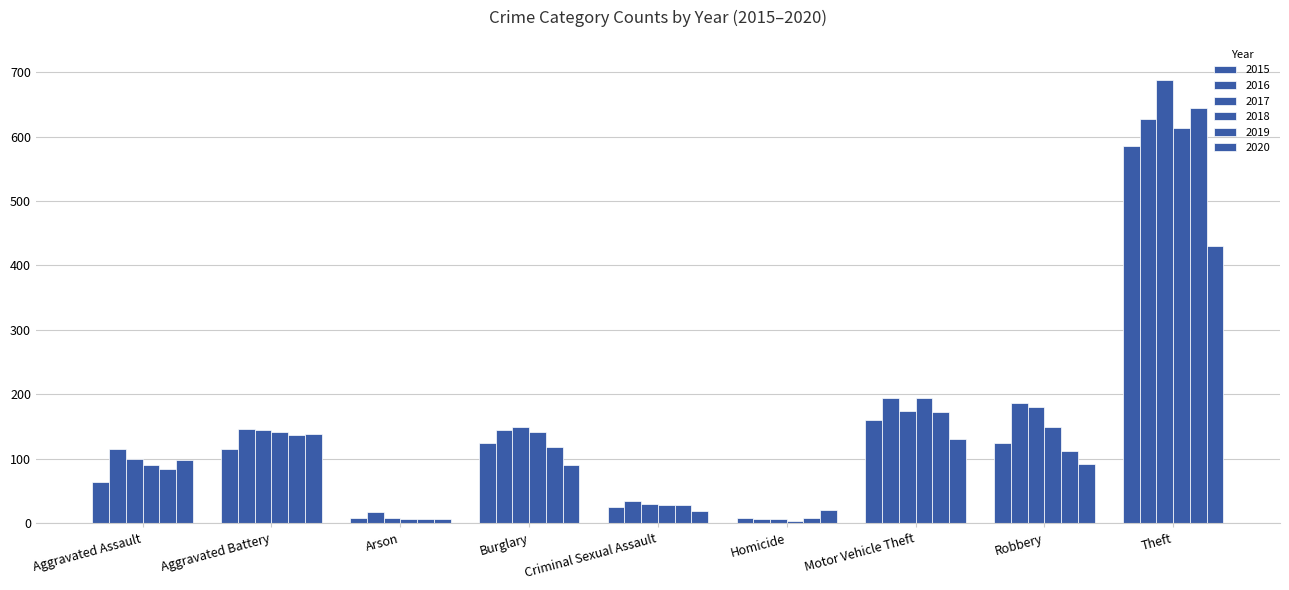

How many categories are shown in the chart?

9